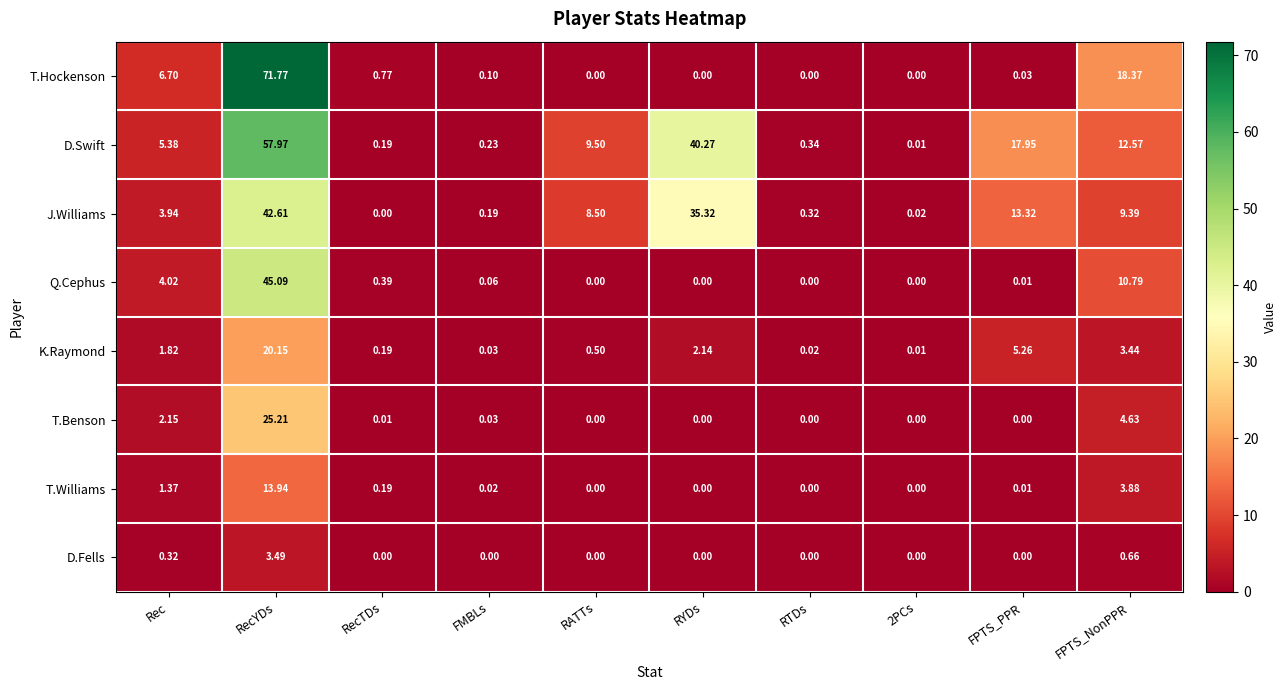

Which category has the highest value in the T.Hockenson series?

RecYDs